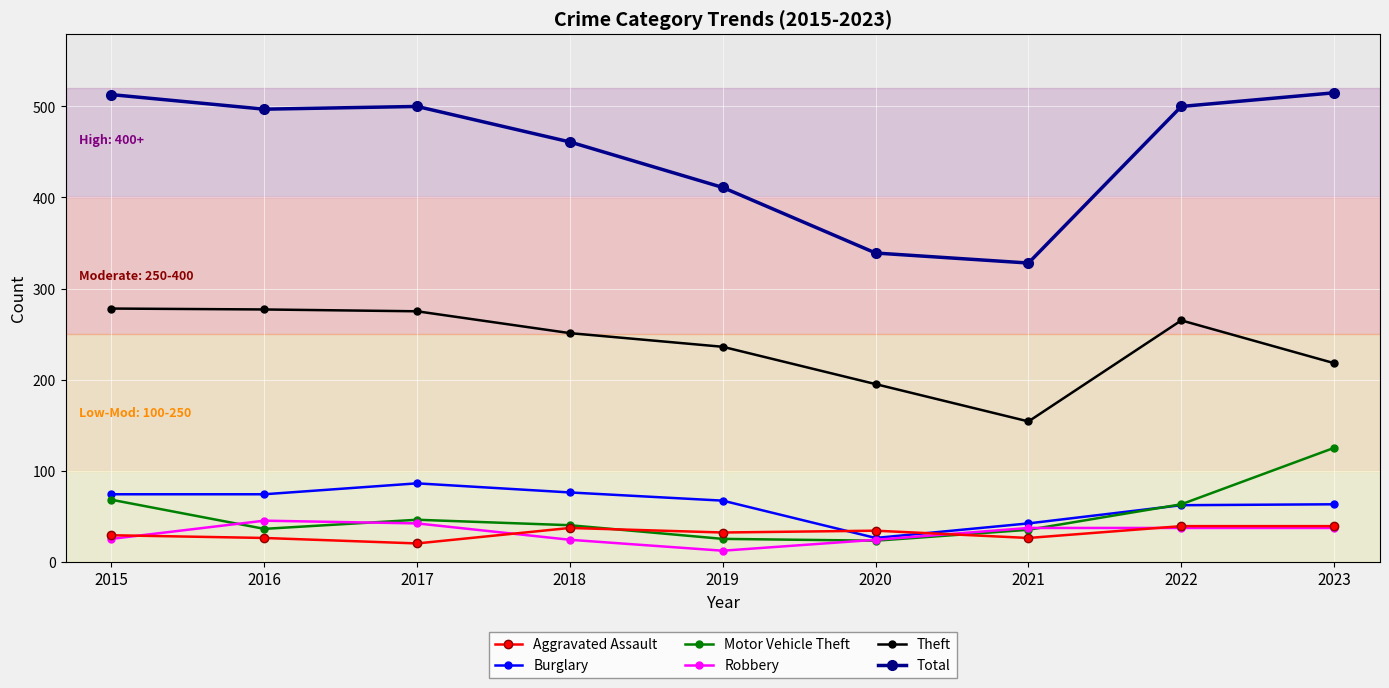

What is the difference between the highest and lowest values at 2016?

471